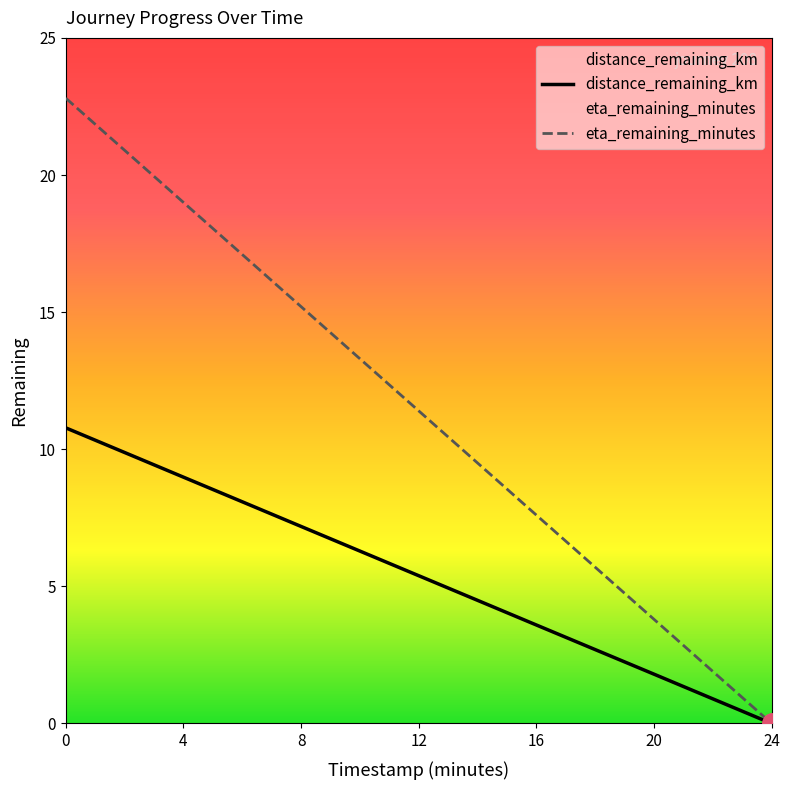

Which series has the largest total across all categories?

eta_remaining_minutes